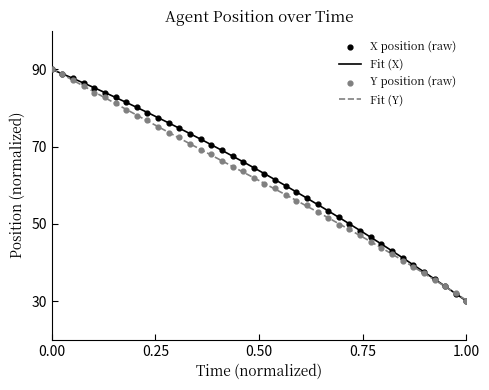

Which series contains the highest Y value?

X